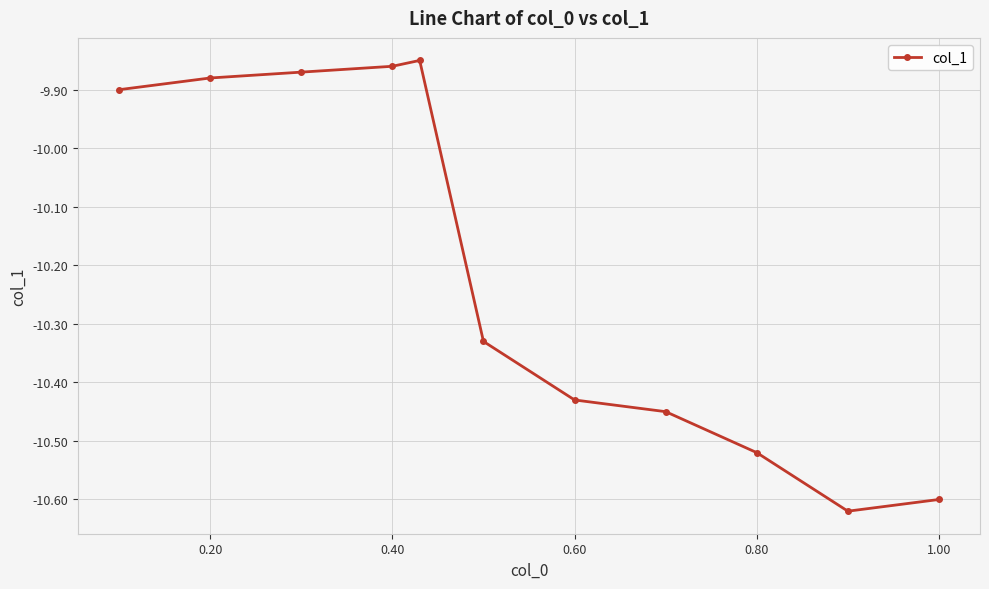

True or false: the data has more than 2 interior local peaks.

False